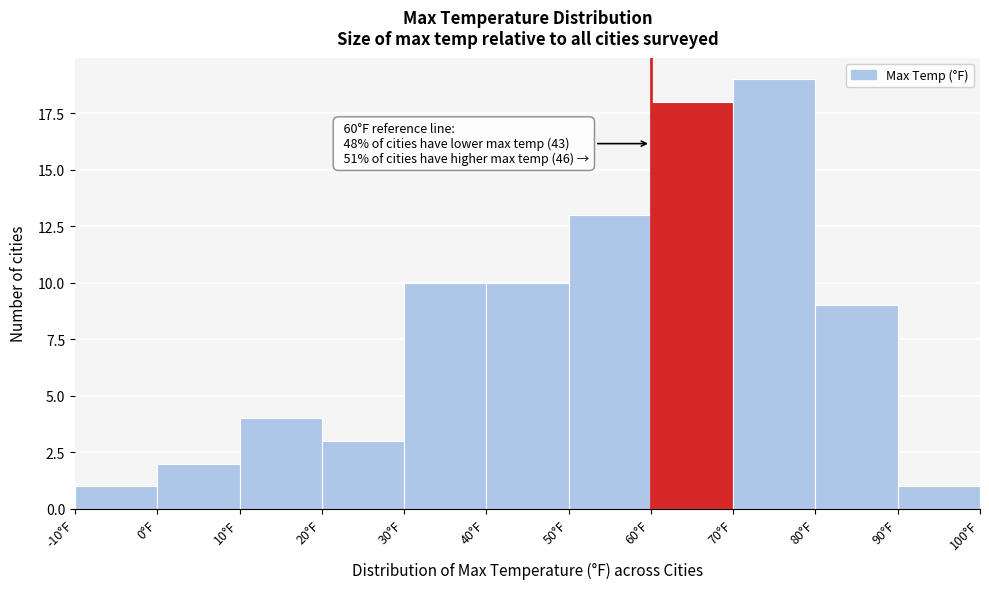

Which range on the x-axis has the tallest bar?

70 to 80